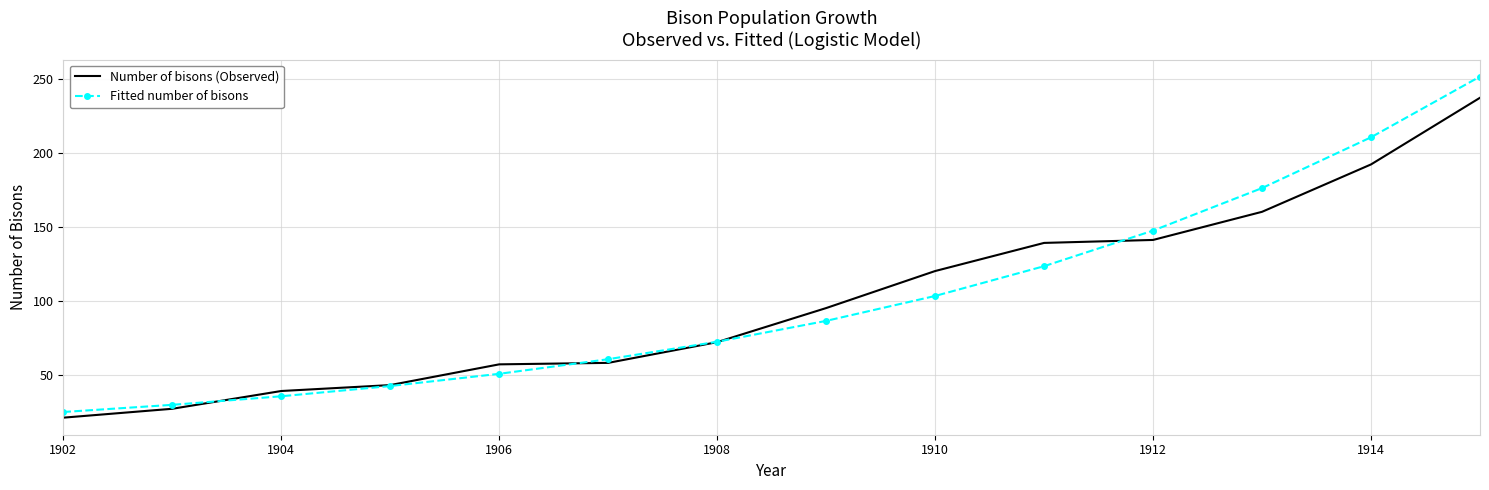

What is the maximum value for Fitted number of bisons?

251.3